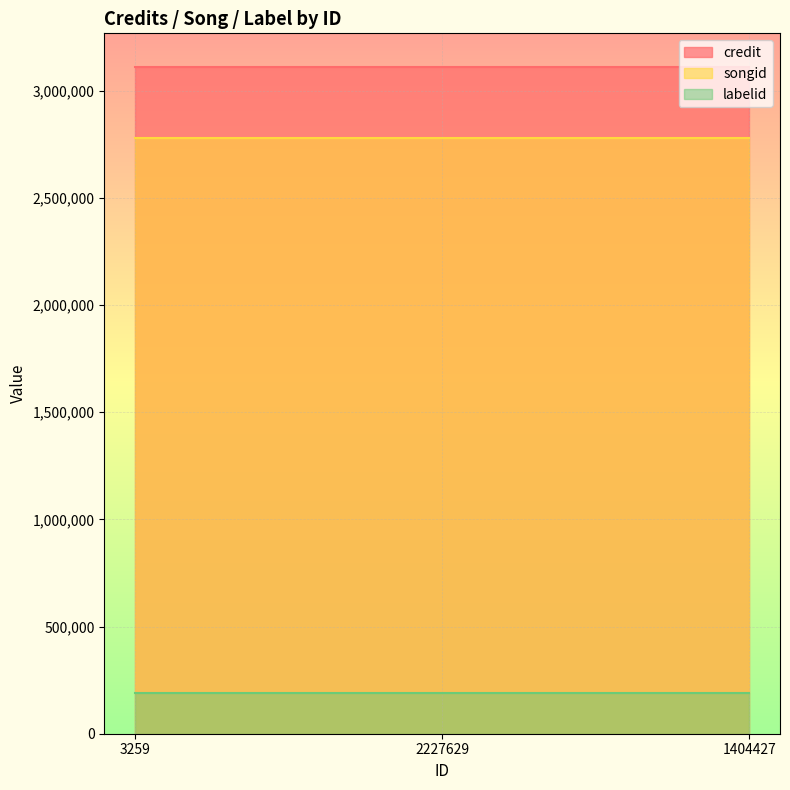

What is the label of the 2nd point from the right?

2227629